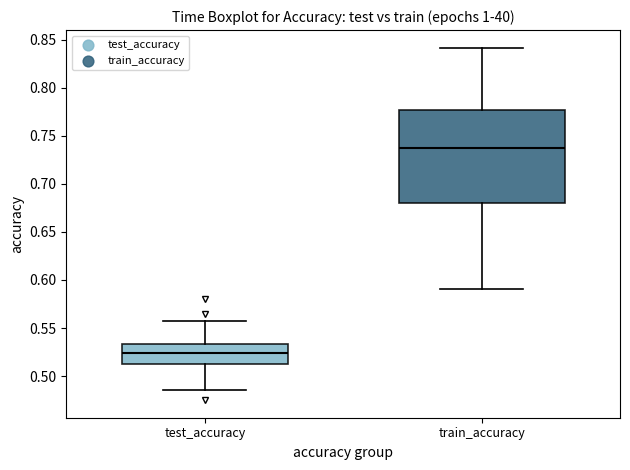

Which box has the lowest median line?

test_accuracy